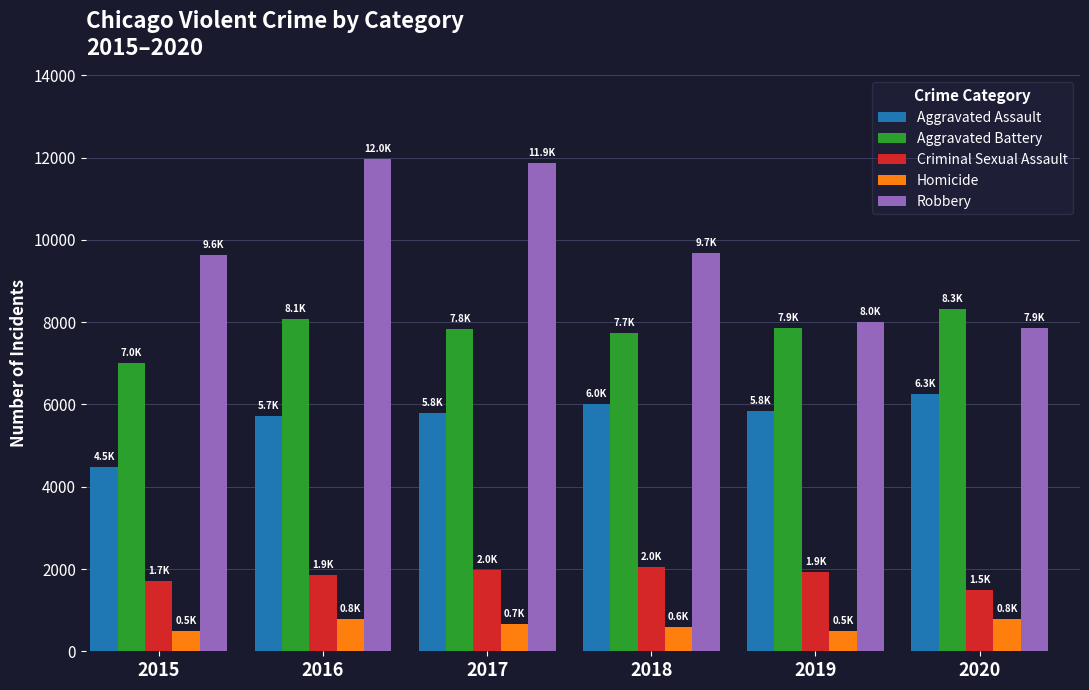

What is the sum of the Homicide values at 2017 and 2018?

1260